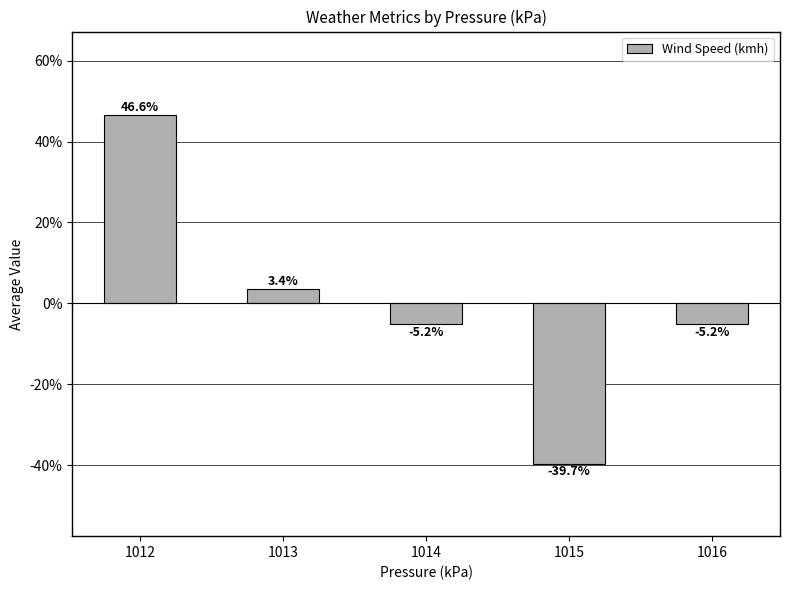

What is the ratio of the value at 1012 to the value at 1013?

13.5